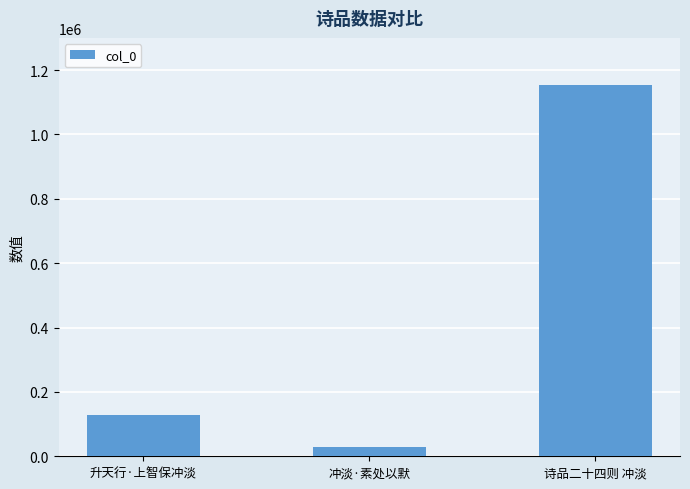

What is the change in value from 升天行·上智保冲淡 to 诗品二十四则 冲淡?

+1027305